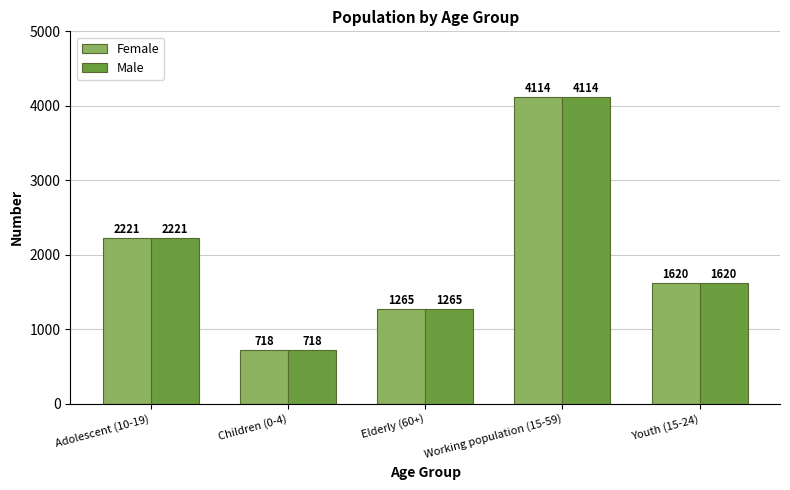

What is the difference between the Female values at Elderly (60+) and Adolescent (10-19)?

956